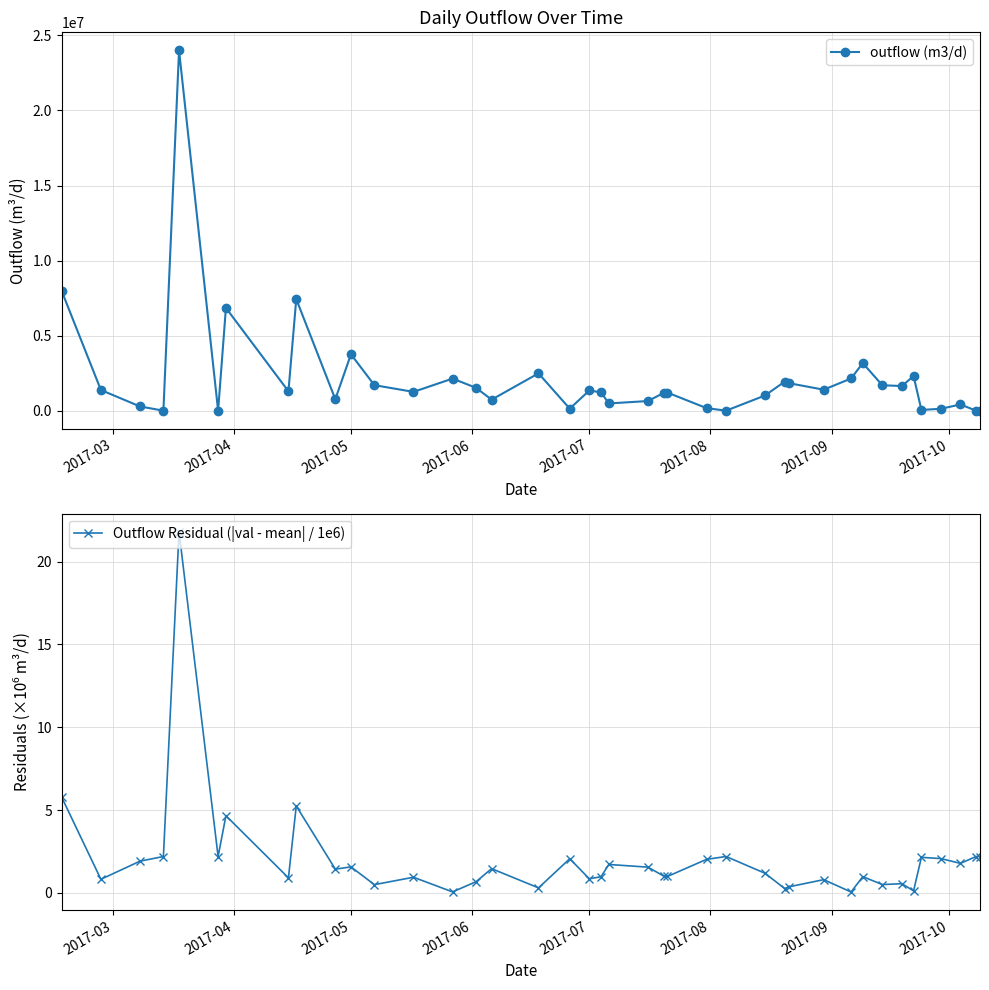

The value of Outflow Residual (|val - mean| / 1e6) at 2017-07 is 0.8. True or false?

True